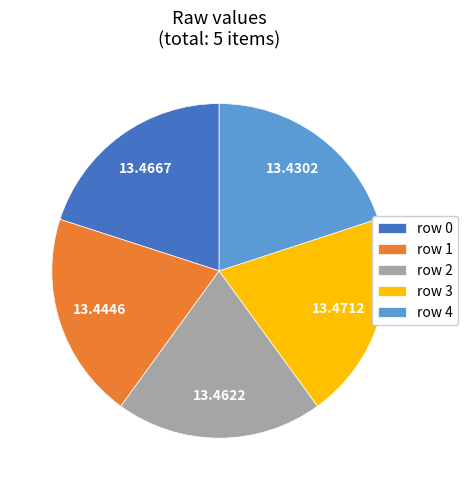

Is there any slice that represents more than half of the pie?

No